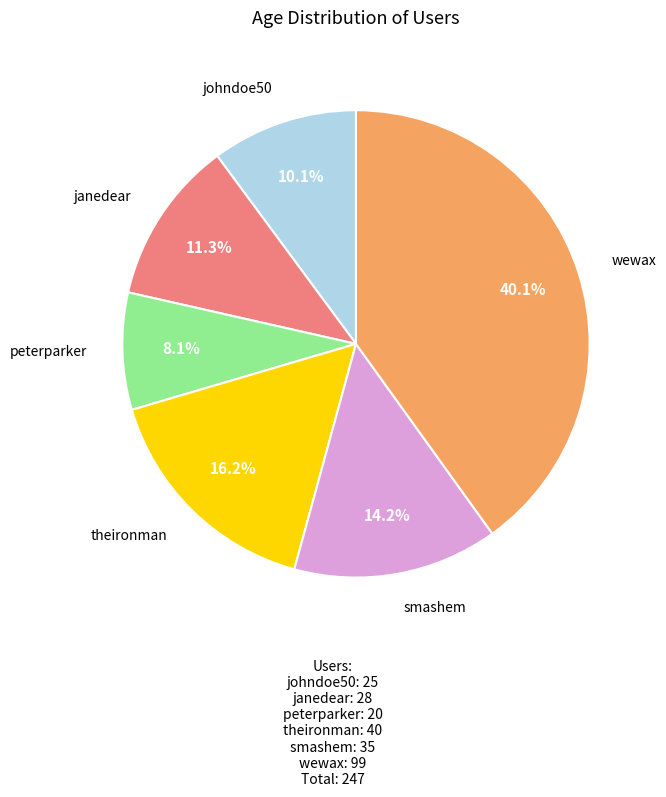

What is the largest slice in the pie chart?

wewax